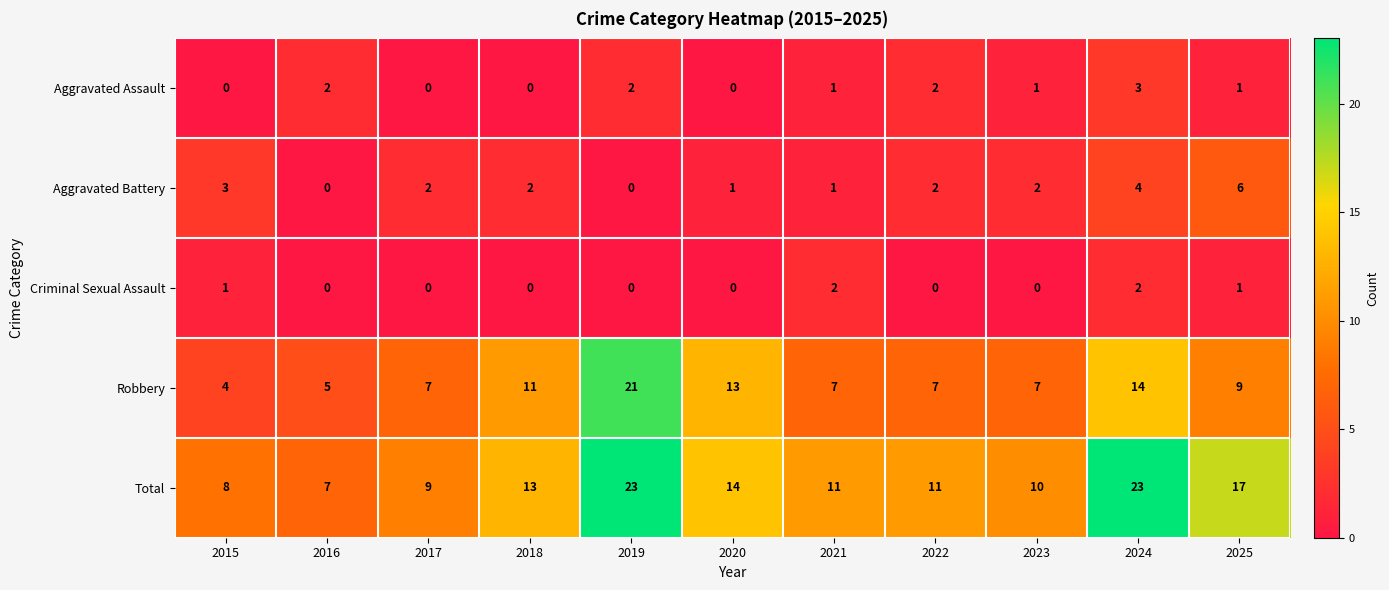

Rank the series by their maximum value, from highest to lowest.

Total, Robbery, Aggravated Battery, Aggravated Assault, Criminal Sexual Assault